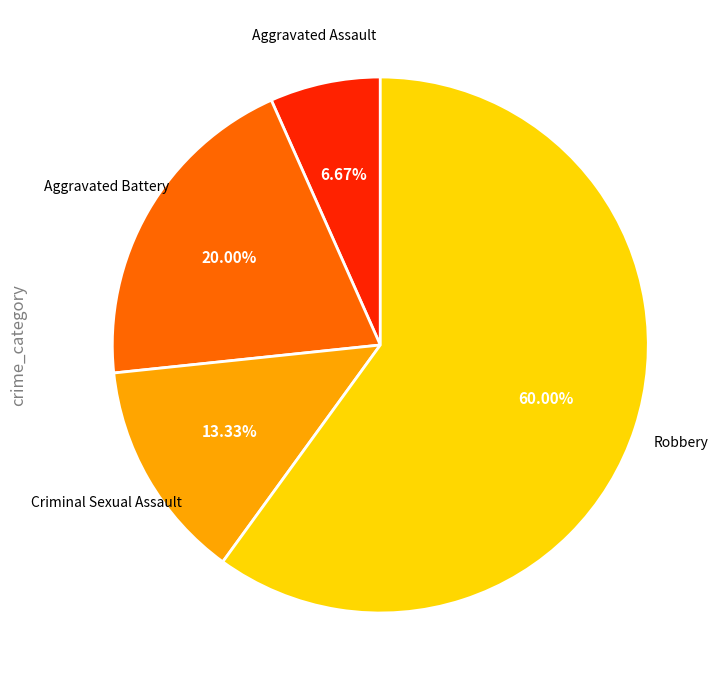

Which category accounts for the majority?

Robbery